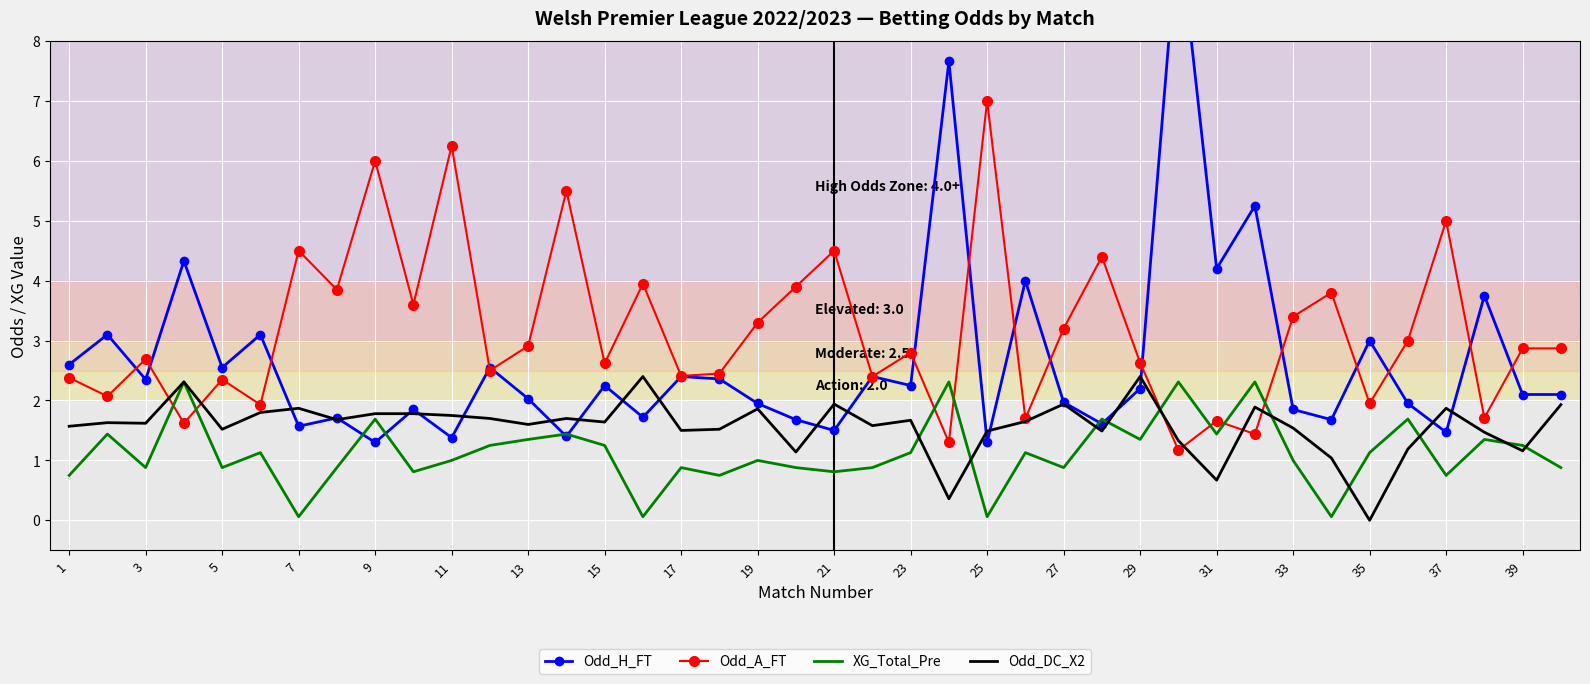

What is the average value of the XG_Total_Pre series?

1.1